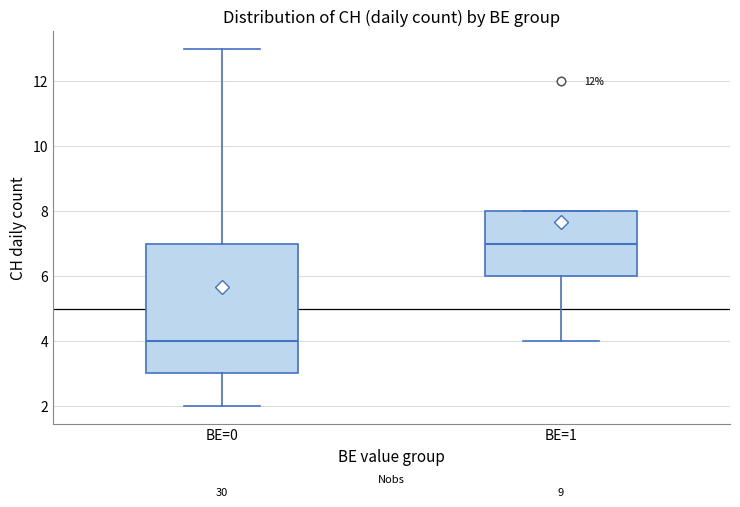

Reading left to right, read every box against the y-axis: the position of its median line, the range the box covers, and the ends of its whiskers. The values are not printed on the chart, so give them approximately, as read against the axis.

BE=0: median 4, box 3 to 7, whiskers 2 to 13
BE=1: median 7, box 6 to 8, whiskers 4 to 8